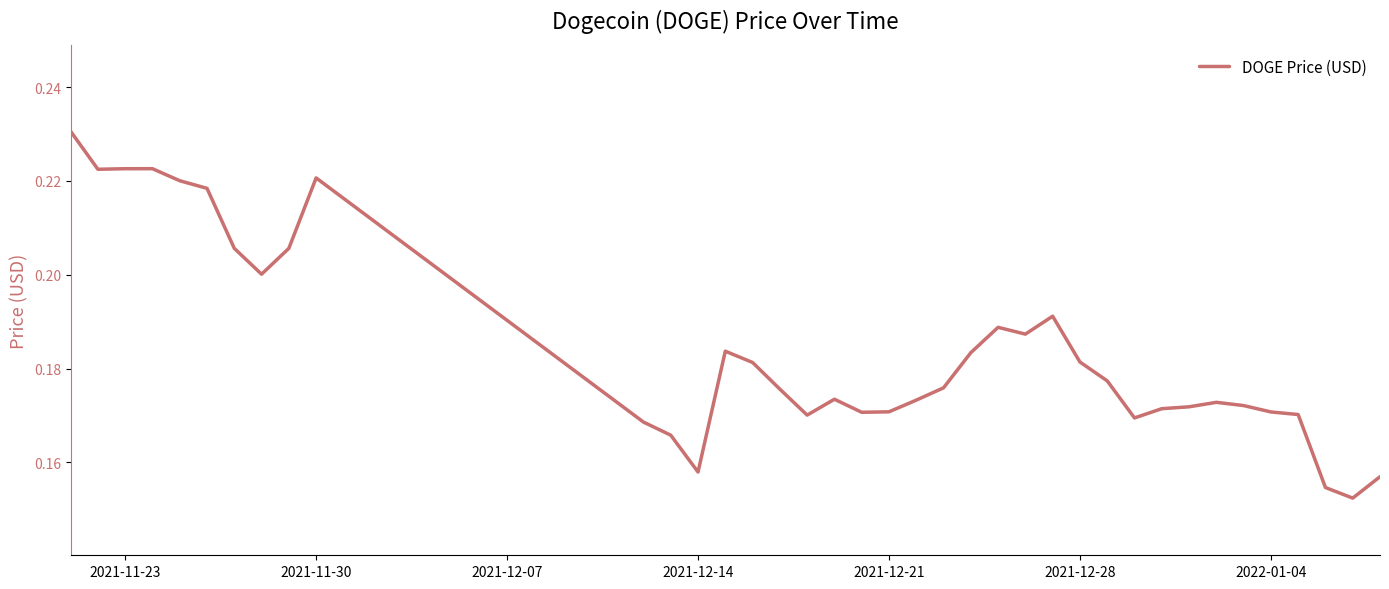

Does the chart display data point markers on the line(s)?

No